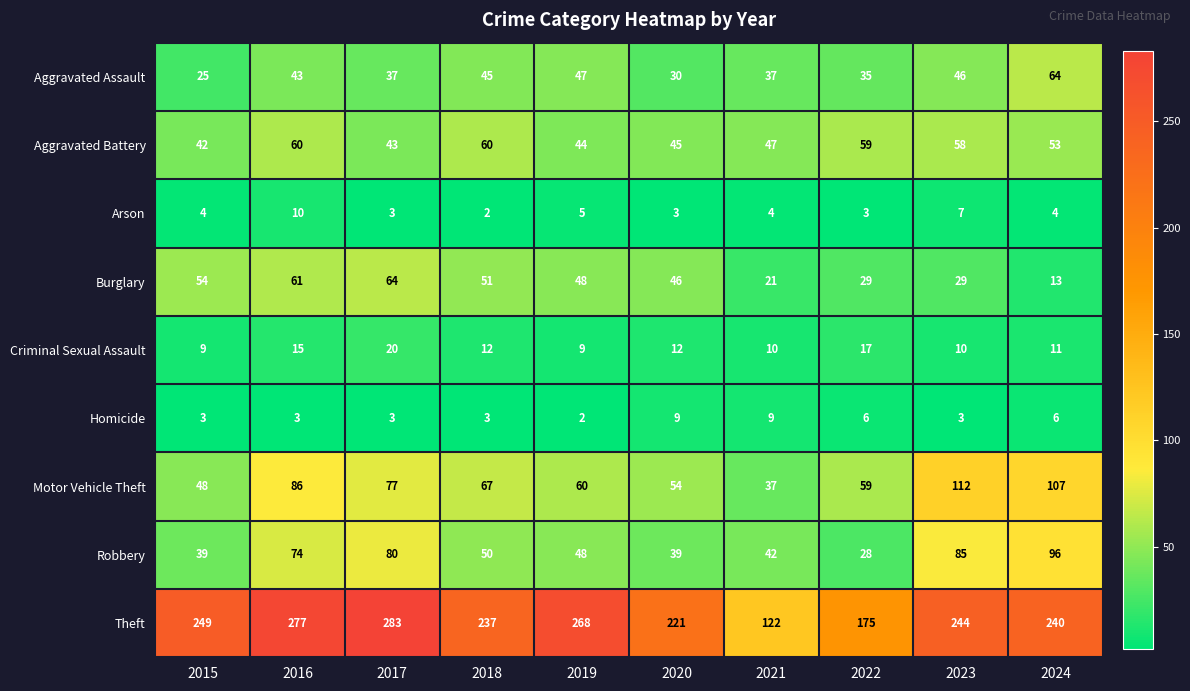

At which category does the chart reach its peak across all series?

2017